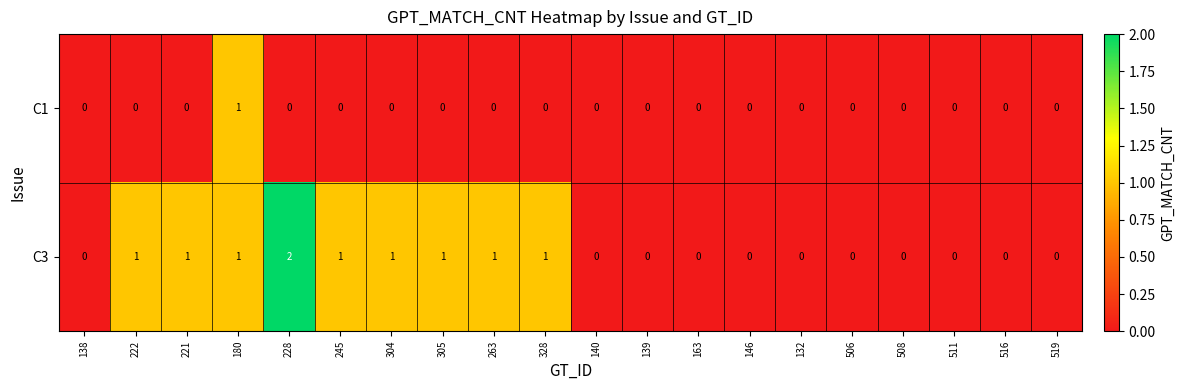

List the series in order of their overall mean, highest first.

C3, C1